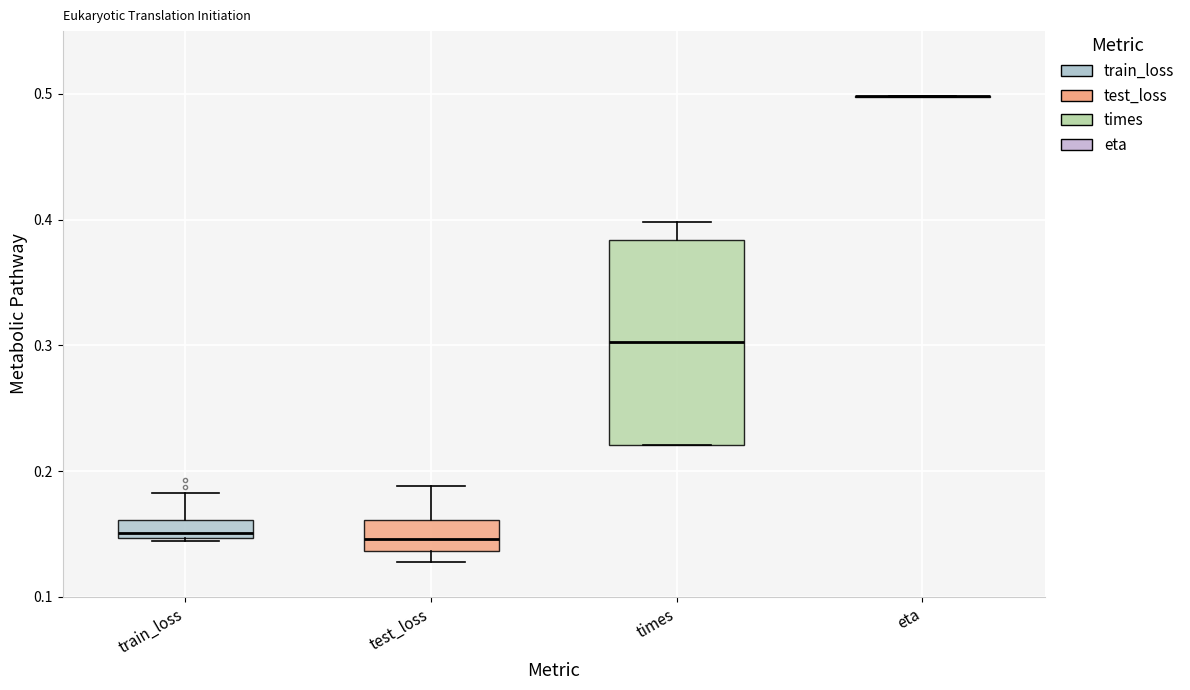

Comparing the boxes themselves (not the whiskers), which one is the tallest?

times